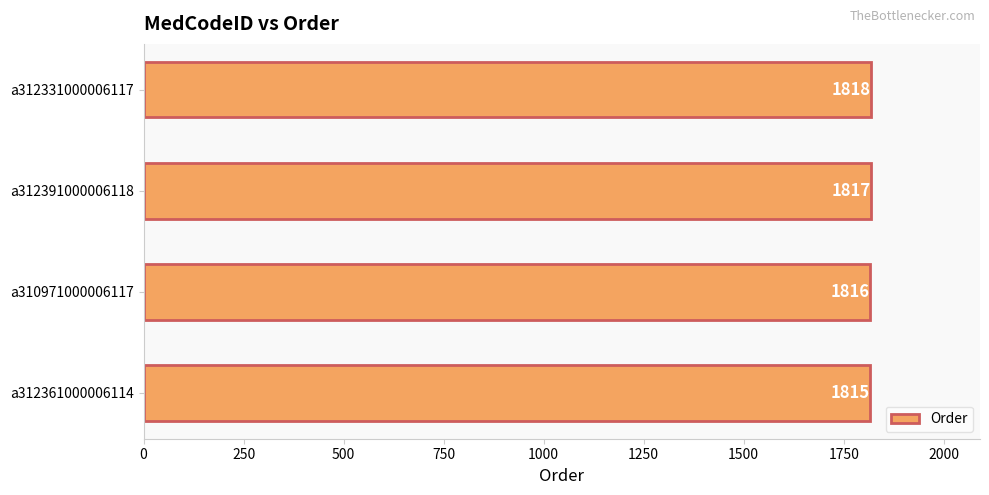

What is the sum of the values at a312331000006117 and a312361000006114?

3633